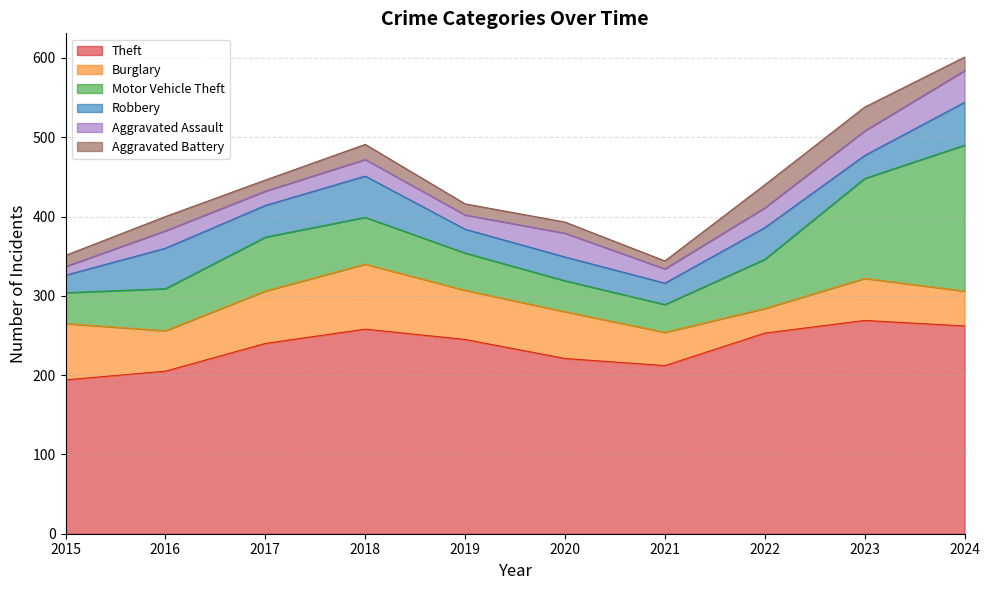

Where does the Aggravated Battery series first go above 17?

2016